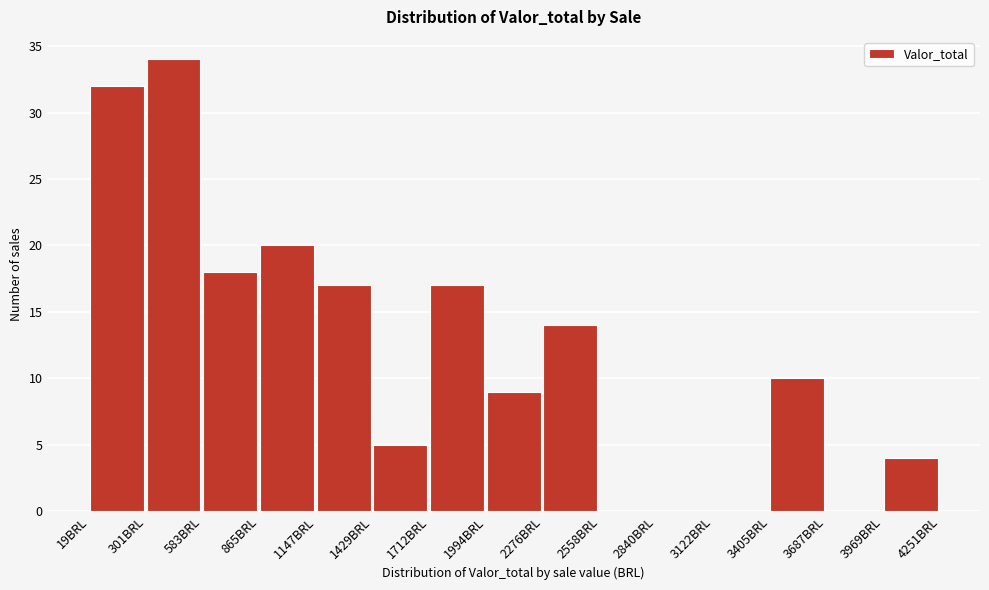

Reading left to right, list every bar in this chart as the range it spans on the x-axis followed by its height. Neither the bar edges nor the heights are printed on the chart, so give them approximately, as read against the axes.

0 to 300: 32
300 to 600: 34
600 to 850: 18
850 to 1150: 20
1150 to 1450: 17
1450 to 1700: 5
1700 to 2000: 17
2000 to 2300: 9
2300 to 2550: 14
2550 to 2850: 0
2850 to 3100: 0
3100 to 3400: 0
3400 to 3700: 10
3700 to 3950: 0
3950 to 4250: 4